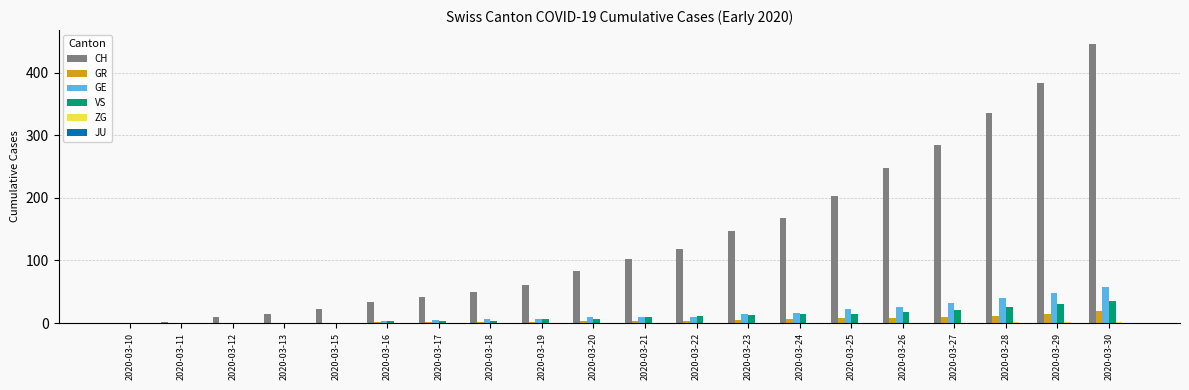

At which category is the sum across all series the highest?

2020-03-30